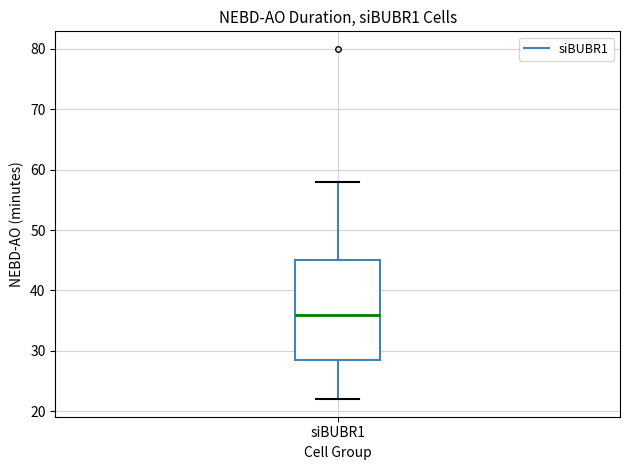

Read this box plot against the y-axis: the position of the median line, the range covered by the box, and the ends of both whiskers. The values are not printed on the chart, so give them approximately, as read against the axis.

median 36, box 29 to 45, whiskers 22 to 58